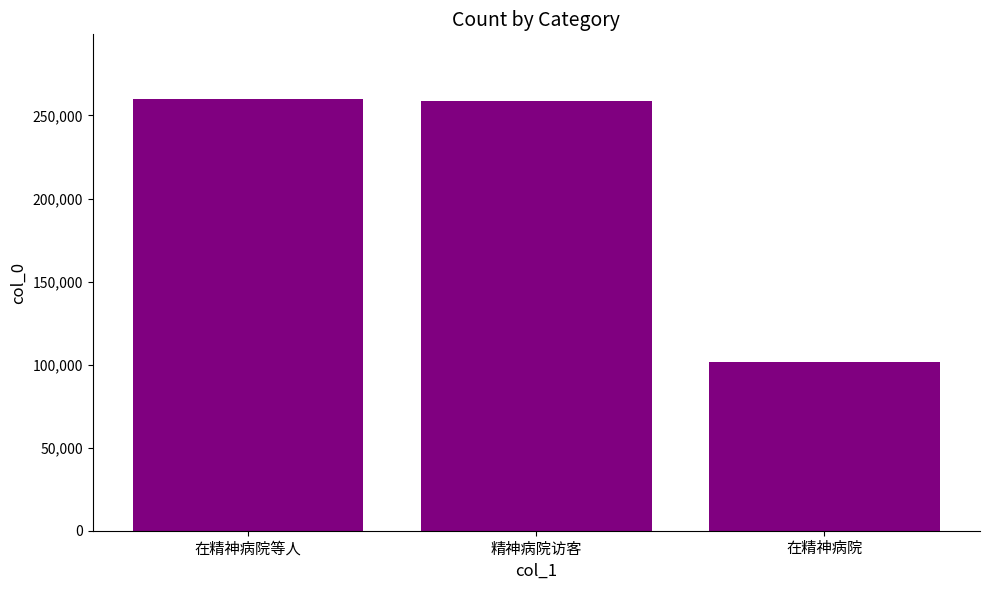

What is the difference between the maximum and minimum values?

158554